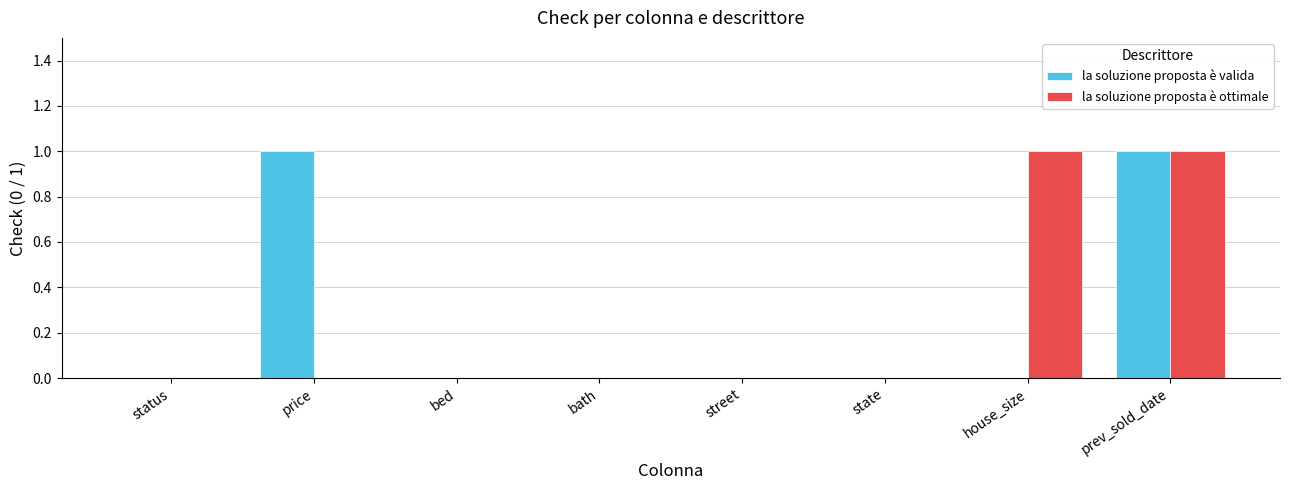

How many la soluzione proposta è ottimale values are between 0 and 1?

8